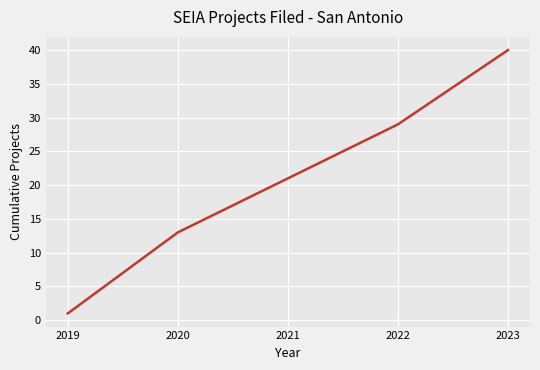

Between 2019 and 2020, which is larger?

2020